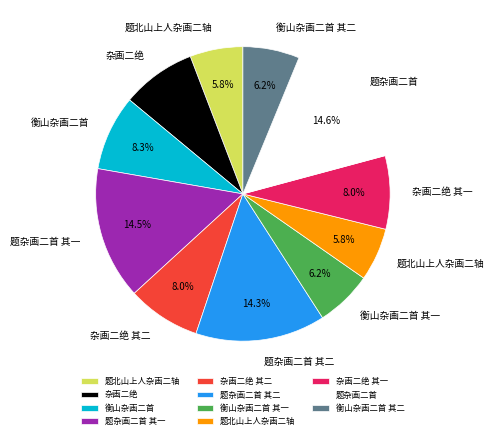

Does any single category account for the majority?

No